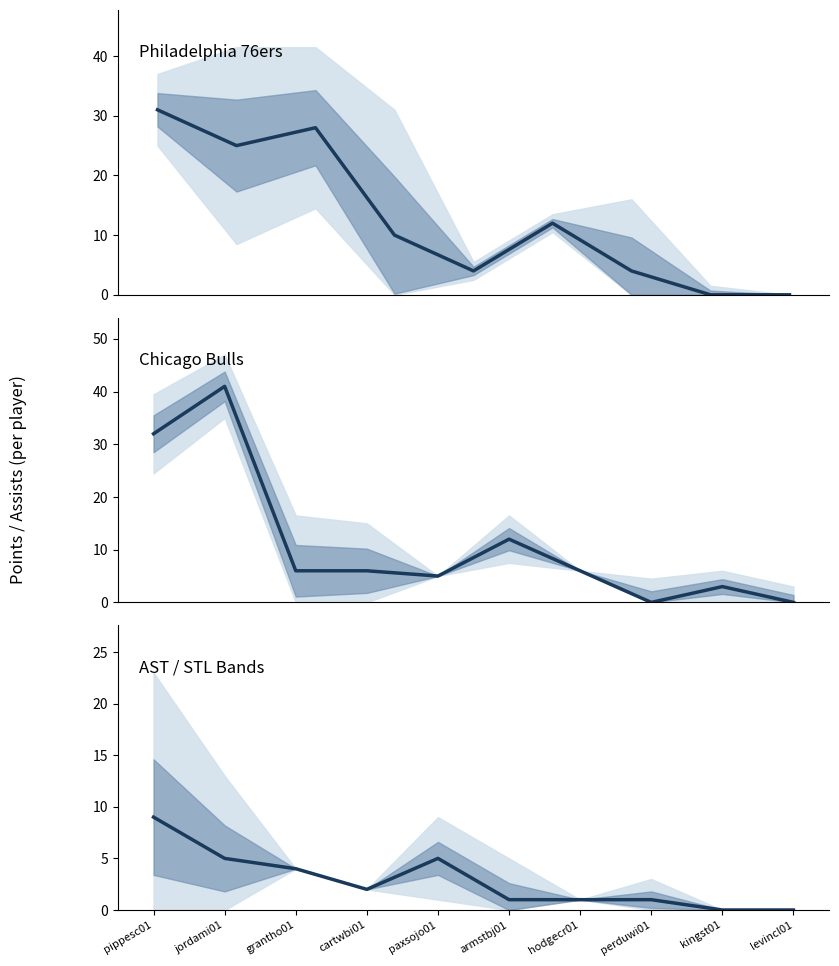

How many data points in AST (Bulls) are above 2?

4